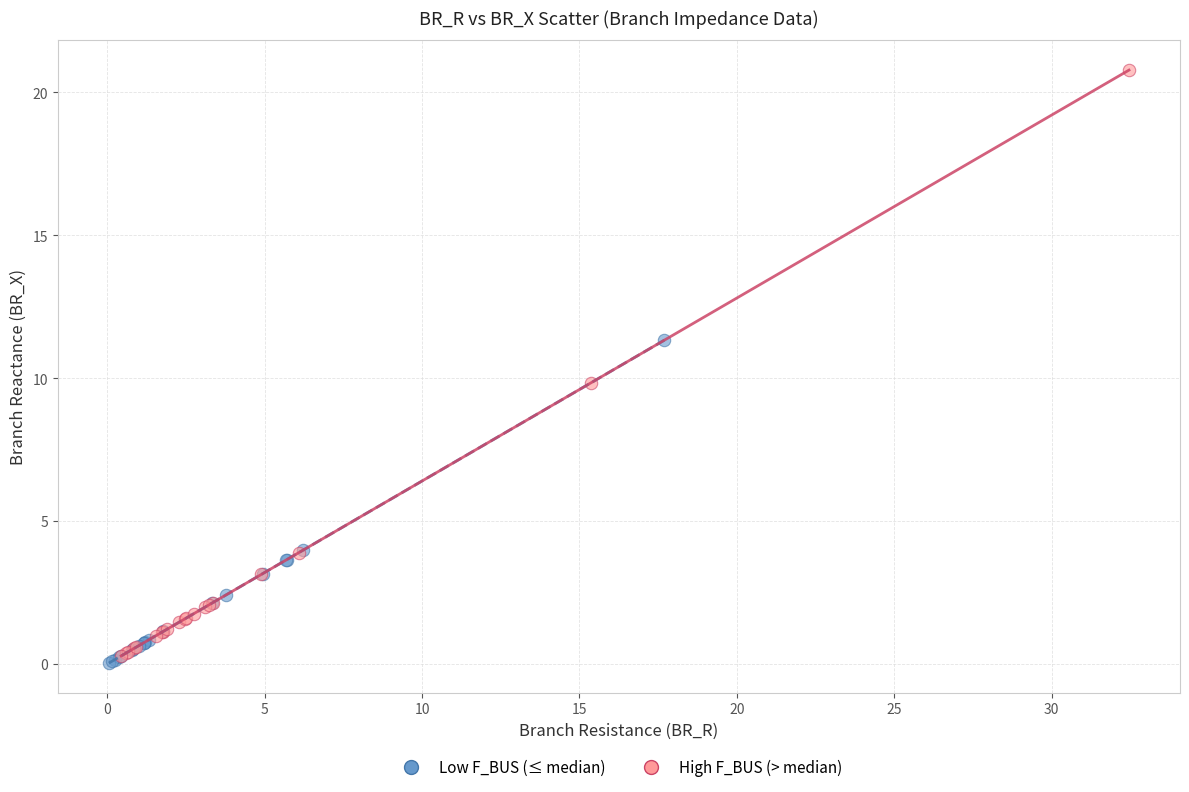

Which series contains the highest Y value?

High F_BUS (> median)